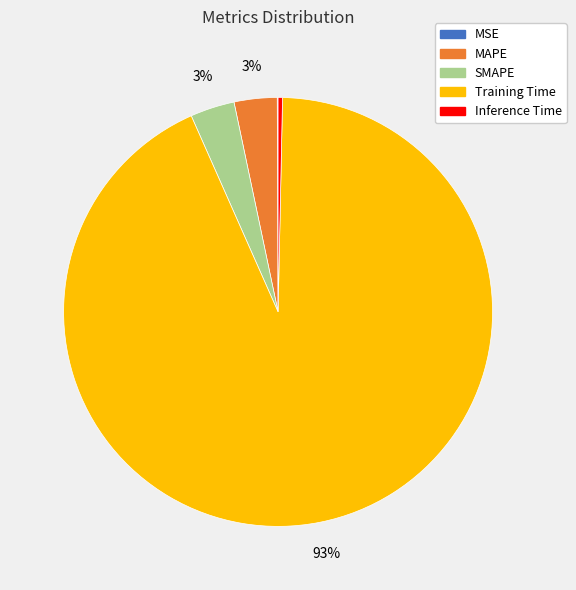

Does any single category account for the majority?

Yes